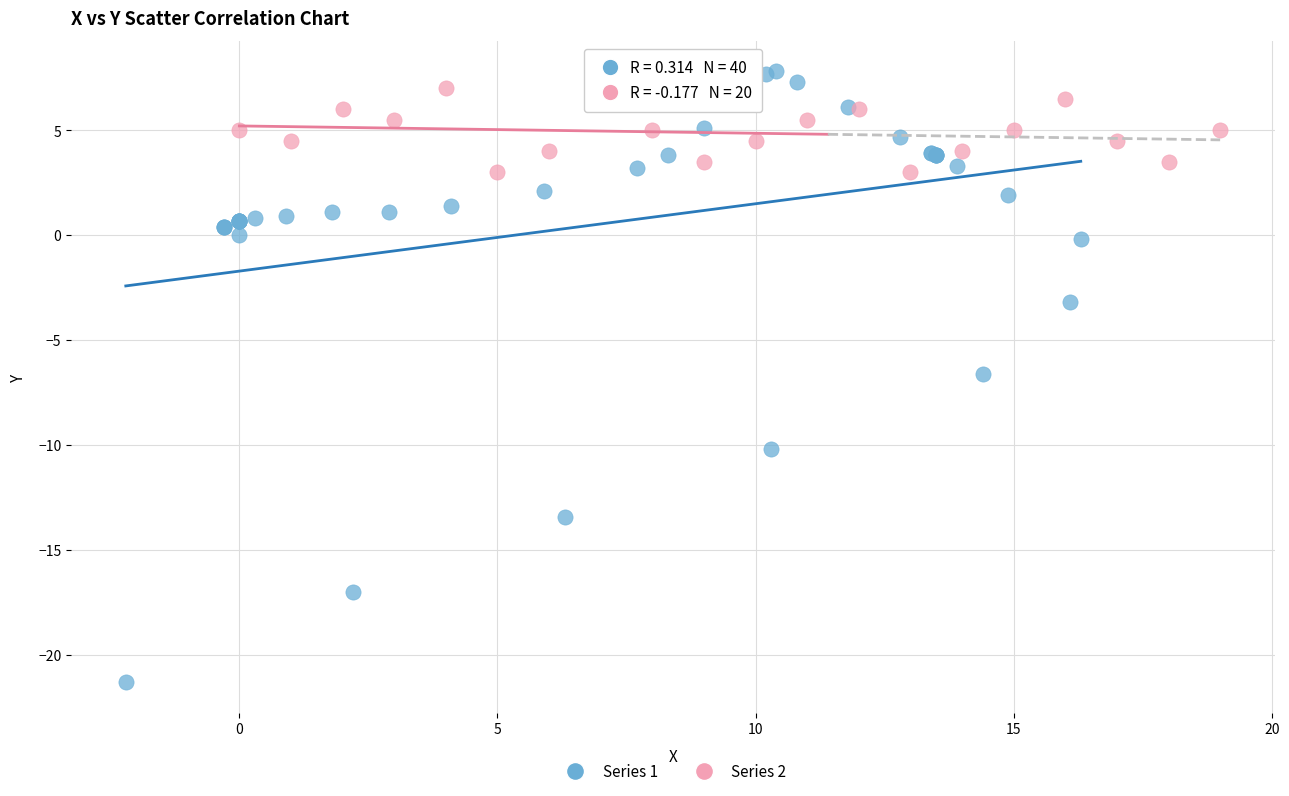

Which series contains the lowest Y value?

Series 1